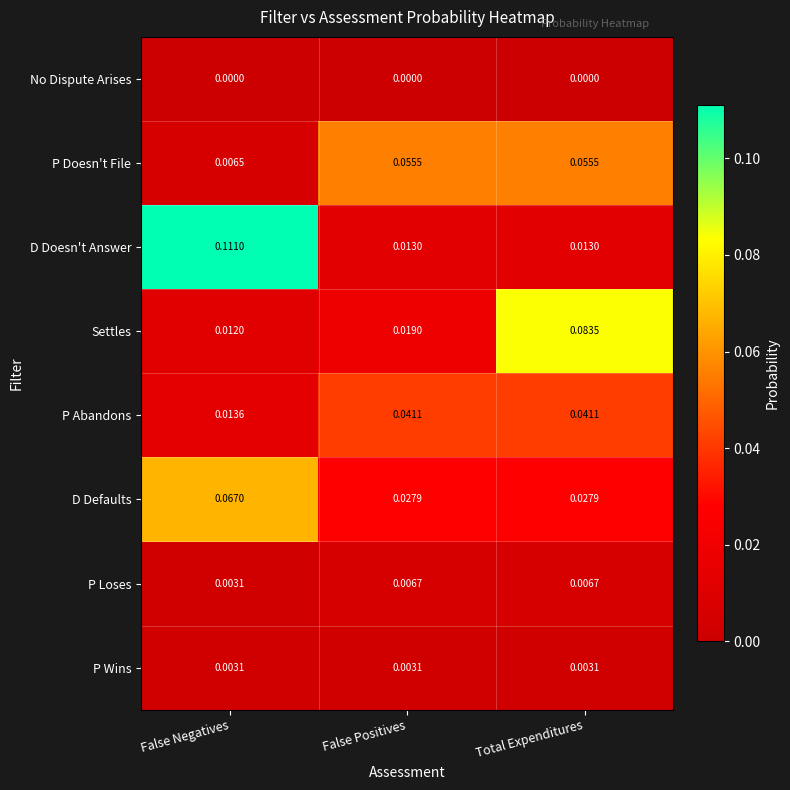

At which label does P Loses reach its minimum?

False Negatives